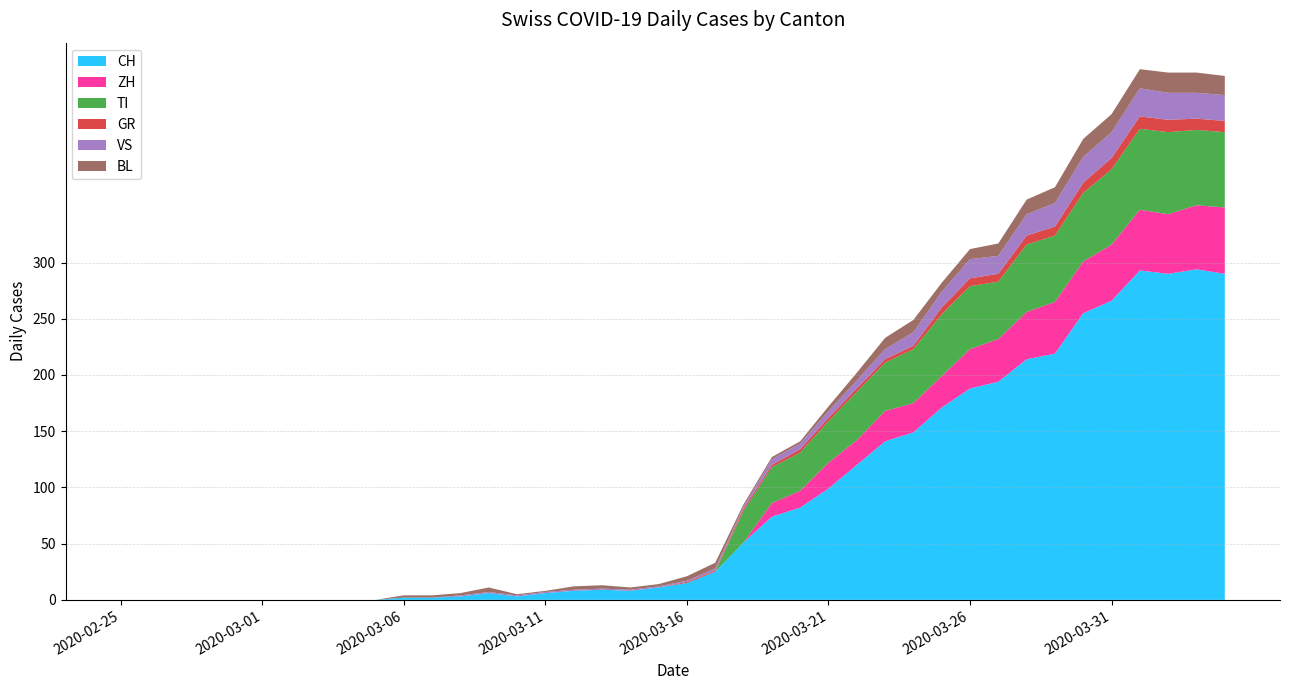

Reading right to left, what are all the values shown in this chart?

CH: 2020-04-04=290	2020-04-03=294	2020-04-02=290	2020-04-01=293	2020-03-31=266	2020-03-30=255	2020-03-29=219	2020-03-28=214	2020-03-27=194	2020-03-26=188	2020-03-25=171	2020-03-24=149	2020-03-23=141	2020-03-22=120	2020-03-21=99	2020-03-20=82	2020-03-19=74	2020-03-18=51	2020-03-17=25	2020-03-16=15	2020-03-15=11	2020-03-14=8	2020-03-13=9	2020-03-12=8	2020-03-11=6	2020-03-10=3	2020-03-09=6	2020-03-08=3	2020-03-07=2	2020-03-06=2	2020-03-05=0	2020-03-04=0	2020-03-03=0	2020-03-02=0	2020-03-01=0	2020-02-29=0	2020-02-28=0	2020-02-27=0	2020-02-26=0	2020-02-25=0
ZH: 2020-04-04=59	2020-04-03=57	2020-04-02=53	2020-04-01=54	2020-03-31=50	2020-03-30=46	2020-03-29=46	2020-03-28=42	2020-03-27=38	2020-03-26=35	2020-03-25=28	2020-03-24=26	2020-03-23=27	2020-03-22=22	2020-03-21=23	2020-03-20=15	2020-03-19=12	2020-03-18=0	2020-03-17=0	2020-03-16=0	2020-03-15=0	2020-03-14=0	2020-03-13=0	2020-03-12=0	2020-03-11=0	2020-03-10=0	2020-03-09=0	2020-03-08=0	2020-03-07=0	2020-03-06=0	2020-03-05=0	2020-03-04=0	2020-03-03=0	2020-03-02=0	2020-03-01=0	2020-02-29=0	2020-02-28=0	2020-02-27=0	2020-02-26=0	2020-02-25=0
TI: 2020-04-04=67	2020-04-03=67	2020-04-02=73	2020-04-01=72	2020-03-31=67	2020-03-30=61	2020-03-29=59	2020-03-28=60	2020-03-27=51	2020-03-26=56	2020-03-25=55	2020-03-24=48	2020-03-23=43	2020-03-22=43	2020-03-21=37	2020-03-20=34	2020-03-19=32	2020-03-18=28	2020-03-17=0	2020-03-16=0	2020-03-15=0	2020-03-14=0	2020-03-13=0	2020-03-12=0	2020-03-11=0	2020-03-10=0	2020-03-09=0	2020-03-08=0	2020-03-07=0	2020-03-06=0	2020-03-05=0	2020-03-04=0	2020-03-03=0	2020-03-02=0	2020-03-01=0	2020-02-29=0	2020-02-28=0	2020-02-27=0	2020-02-26=0	2020-02-25=0
GR: 2020-04-04=10	2020-04-03=10	2020-04-02=11	2020-04-01=11	2020-03-31=10	2020-03-30=9	2020-03-29=8	2020-03-28=8	2020-03-27=7	2020-03-26=7	2020-03-25=6	2020-03-24=3	2020-03-23=3	2020-03-22=3	2020-03-21=3	2020-03-20=3	2020-03-19=2	2020-03-18=2	2020-03-17=1	2020-03-16=1	2020-03-15=0	2020-03-14=0	2020-03-13=0	2020-03-12=0	2020-03-11=0	2020-03-10=0	2020-03-09=0	2020-03-08=0	2020-03-07=0	2020-03-06=0	2020-03-05=0	2020-03-04=0	2020-03-03=0	2020-03-02=0	2020-03-01=0	2020-02-29=0	2020-02-28=0	2020-02-27=0	2020-02-26=0	2020-02-25=0
VS: 2020-04-04=23	2020-04-03=23	2020-04-02=24	2020-04-01=25	2020-03-31=23	2020-03-30=23	2020-03-29=21	2020-03-28=19	2020-03-27=16	2020-03-26=17	2020-03-25=14	2020-03-24=12	2020-03-23=9	2020-03-22=7	2020-03-21=6	2020-03-20=5	2020-03-19=5	2020-03-18=2	2020-03-17=2	2020-03-16=1	2020-03-15=1	2020-03-14=1	2020-03-13=1	2020-03-12=1	2020-03-11=1	2020-03-10=1	2020-03-09=1	2020-03-08=1	2020-03-07=0	2020-03-06=0	2020-03-05=0	2020-03-04=0	2020-03-03=0	2020-03-02=0	2020-03-01=0	2020-02-29=0	2020-02-28=0	2020-02-27=0	2020-02-26=0	2020-02-25=0
BL: 2020-04-04=17	2020-04-03=18	2020-04-02=18	2020-04-01=17	2020-03-31=16	2020-03-30=16	2020-03-29=14	2020-03-28=13	2020-03-27=11	2020-03-26=9	2020-03-25=8	2020-03-24=11	2020-03-23=10	2020-03-22=7	2020-03-21=4	2020-03-20=2	2020-03-19=2	2020-03-18=2	2020-03-17=5	2020-03-16=4	2020-03-15=2	2020-03-14=2	2020-03-13=3	2020-03-12=3	2020-03-11=1	2020-03-10=1	2020-03-09=4	2020-03-08=2	2020-03-07=2	2020-03-06=2	2020-03-05=0	2020-03-04=0	2020-03-03=0	2020-03-02=0	2020-03-01=0	2020-02-29=0	2020-02-28=0	2020-02-27=0	2020-02-26=0	2020-02-25=0